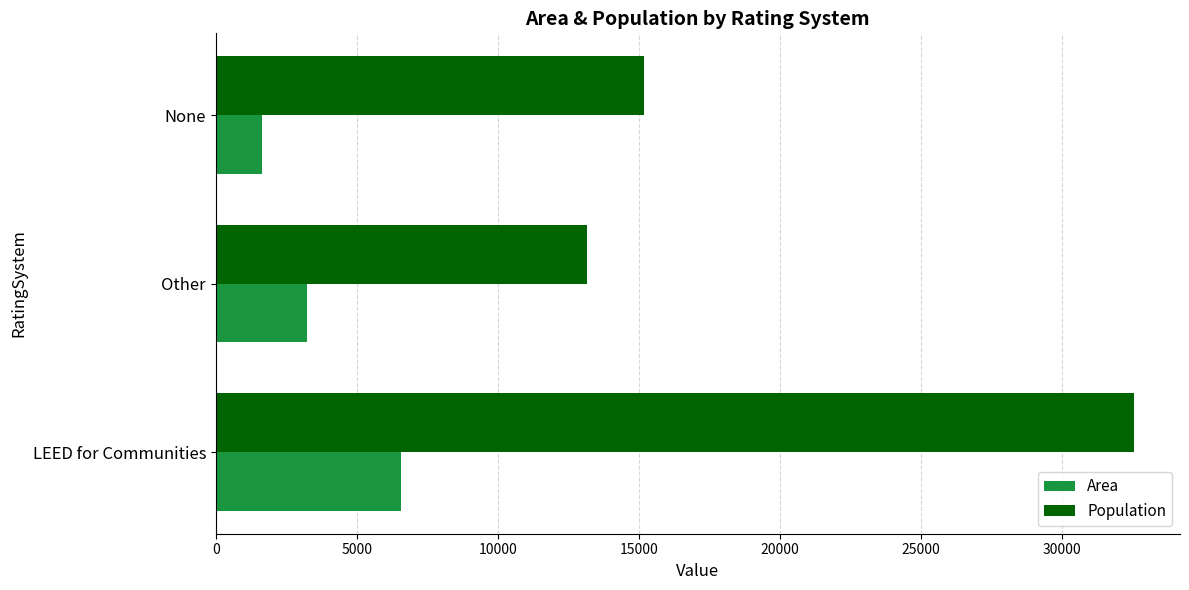

What is the difference between the highest and lowest values at LEED for Communities?

26015